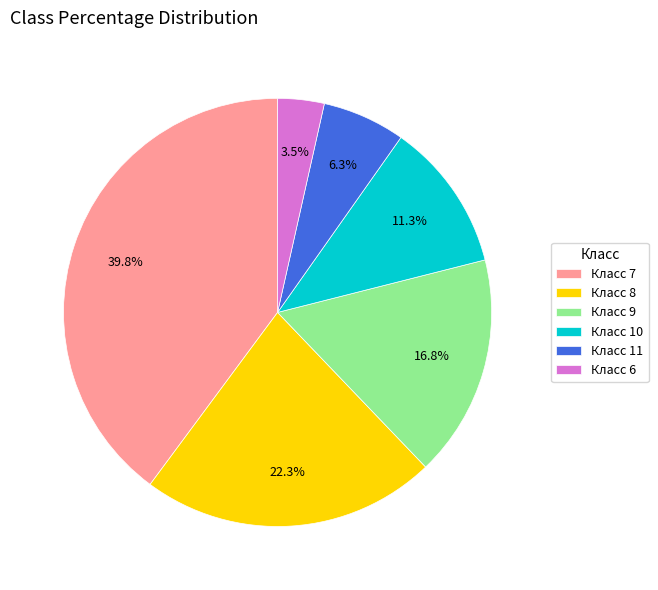

What is the total percentage of Класс 6 and Класс 9?

20.3%